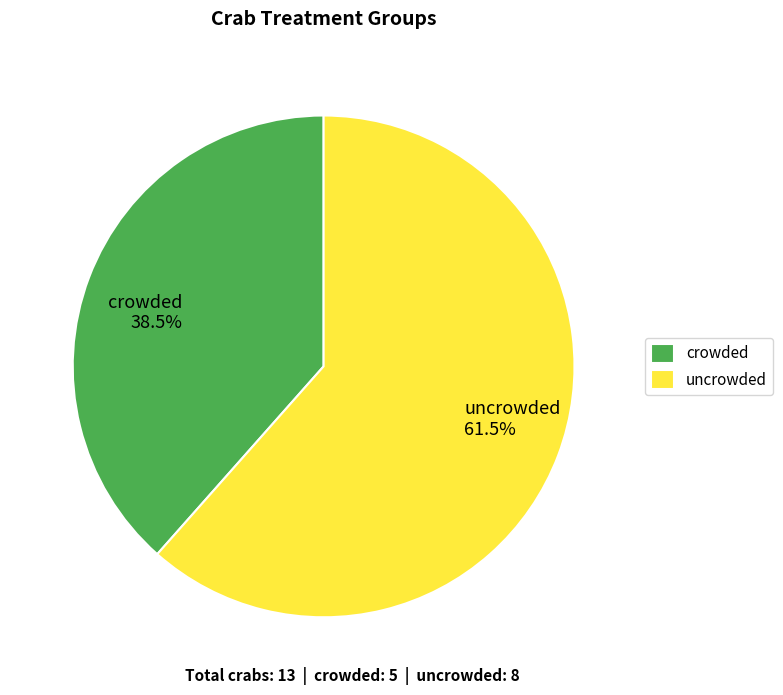

Does crowded 38.5% account for over 50% of the chart?

No